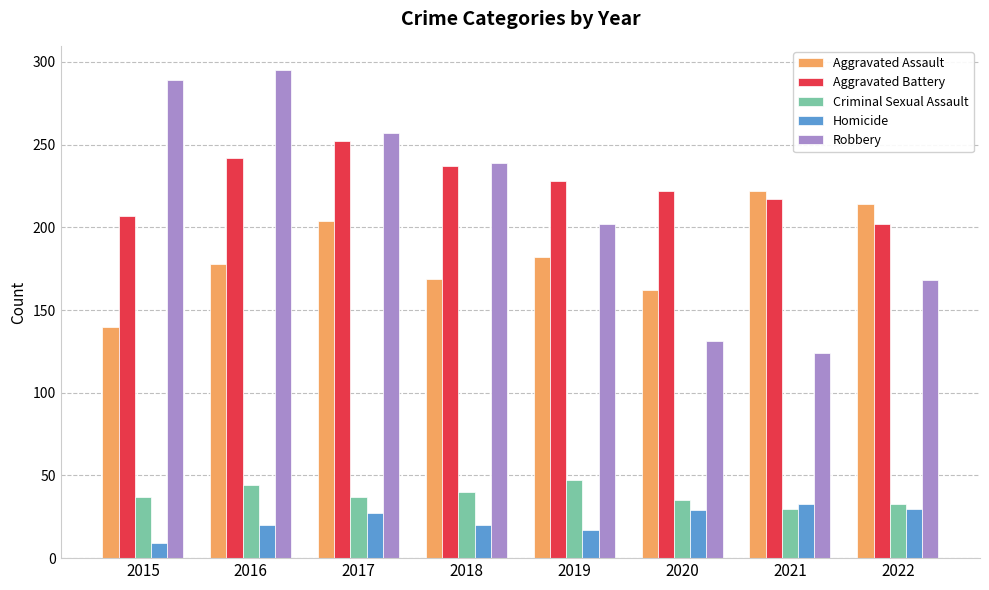

Is the value of Robbery at 2019 greater than the value of Criminal Sexual Assault at 2020?

Yes